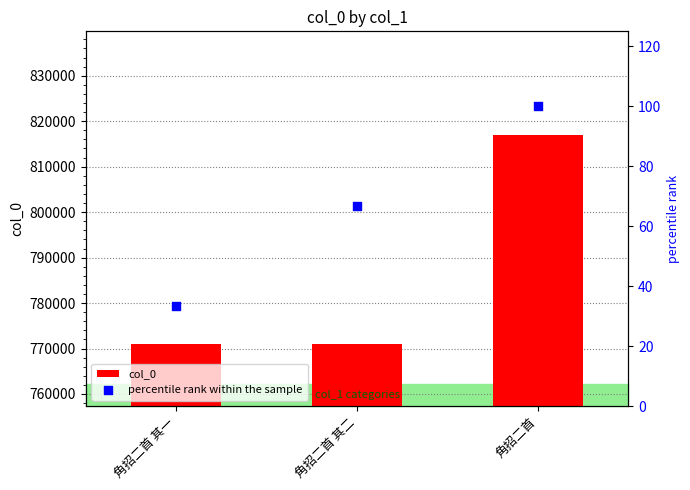

Which series reaches the maximum Y coordinate?

col_0